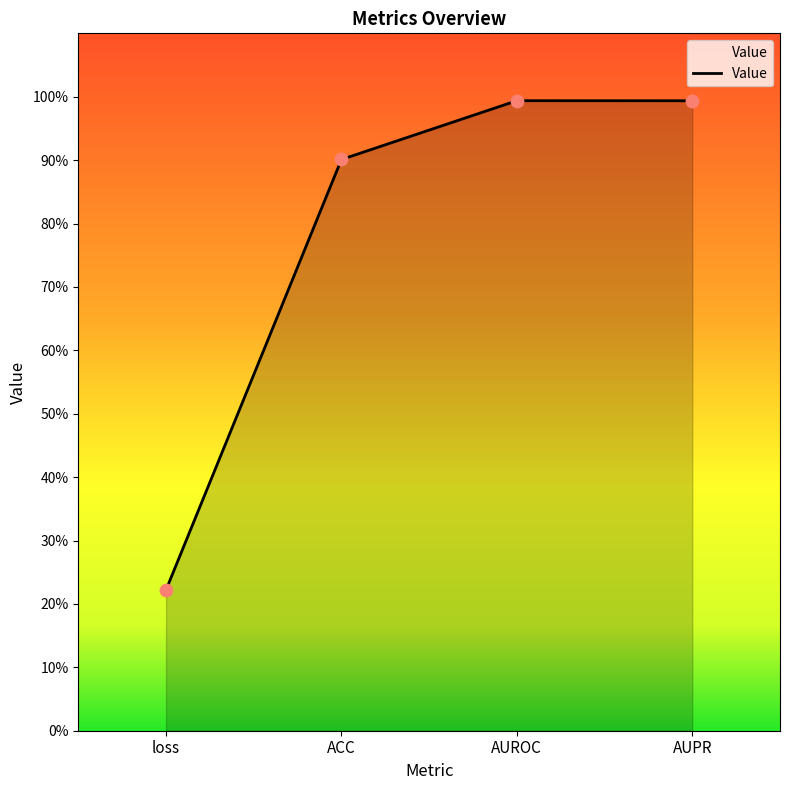

What is the change in value from ACC to AUROC?

+0.1